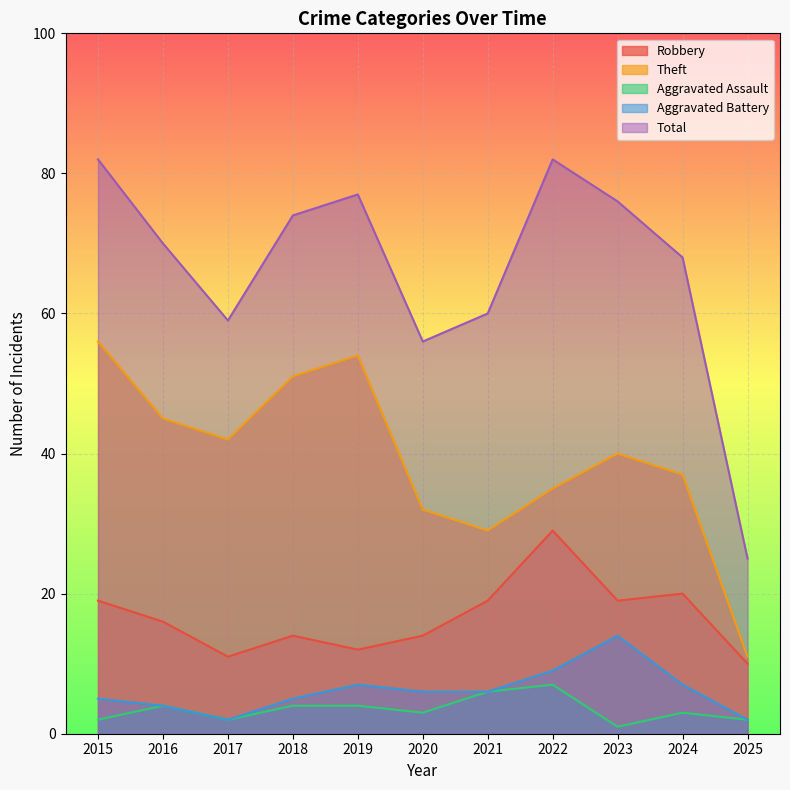

What is the maximum value shown in the chart?

82